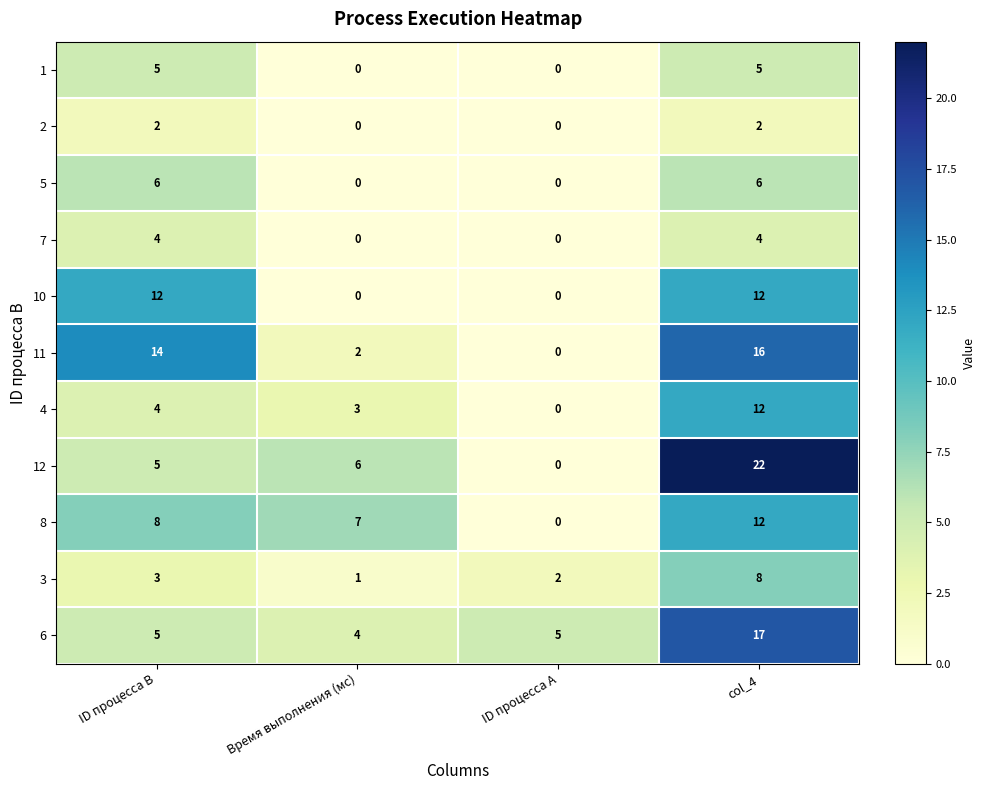

Which series has the widest spread of values?

12